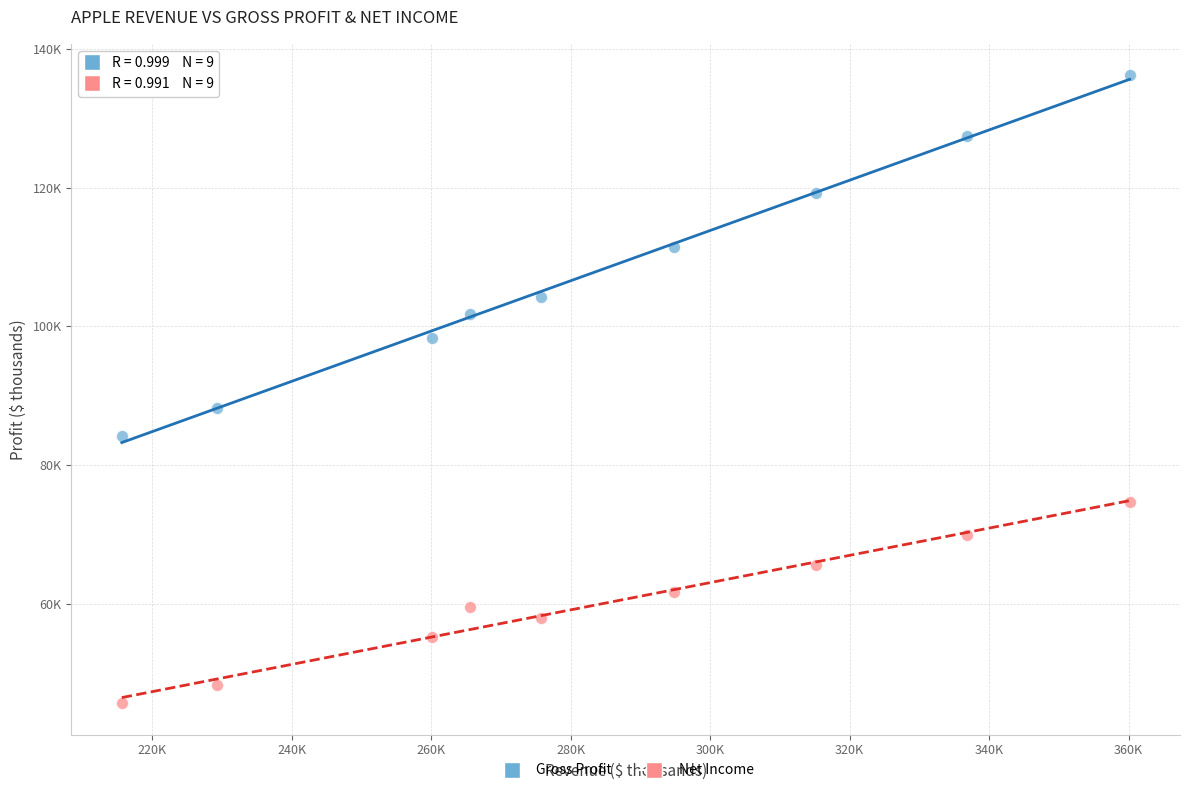

What are all the series names shown in the legend?

Gross Profit, Net Income